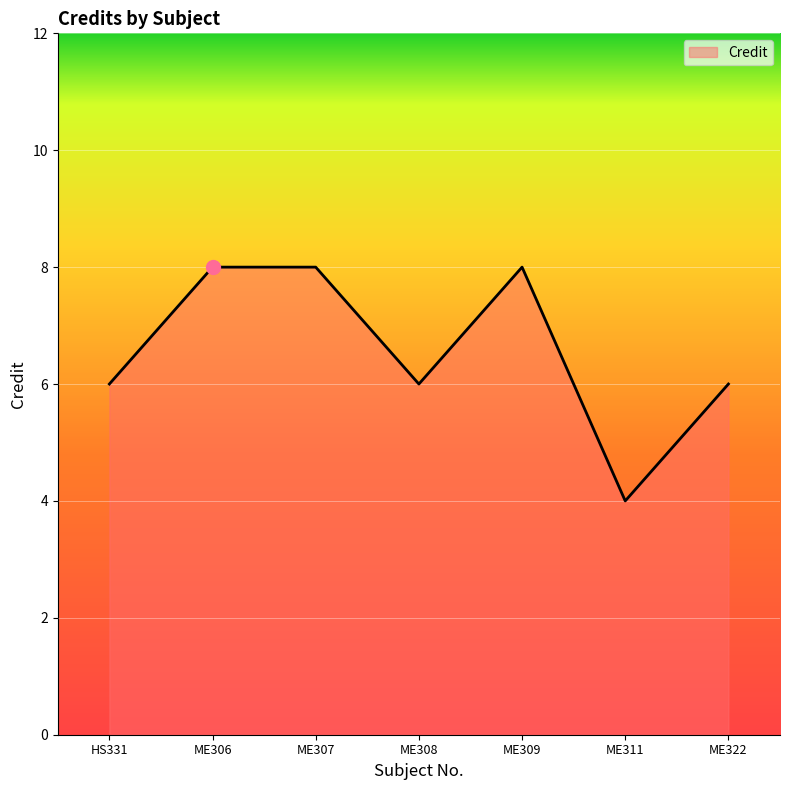

How many lines are shown in the chart?

1